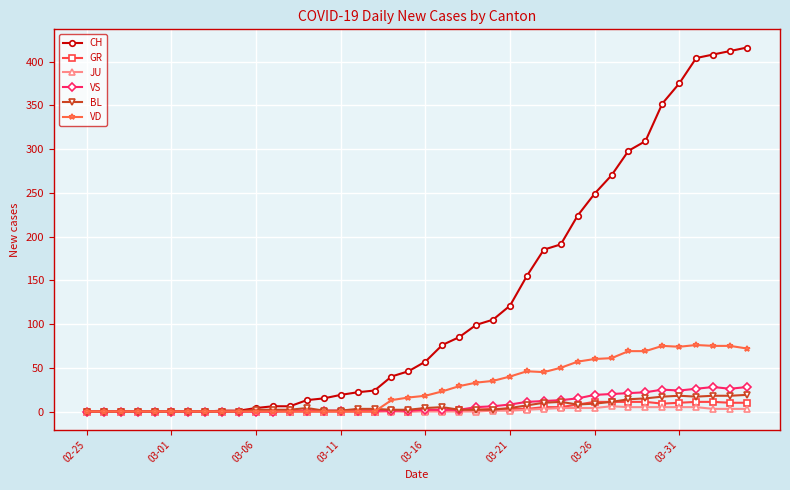

Which series has the largest range (max minus min)?

CH